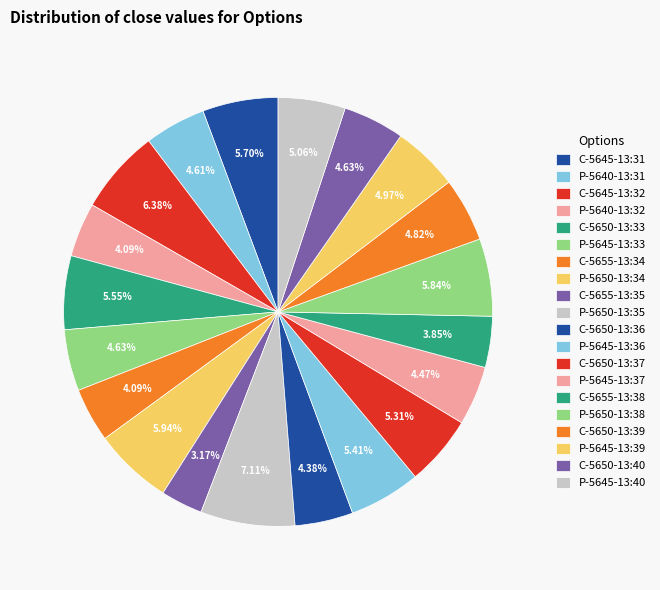

How many slices are in this pie chart?

20